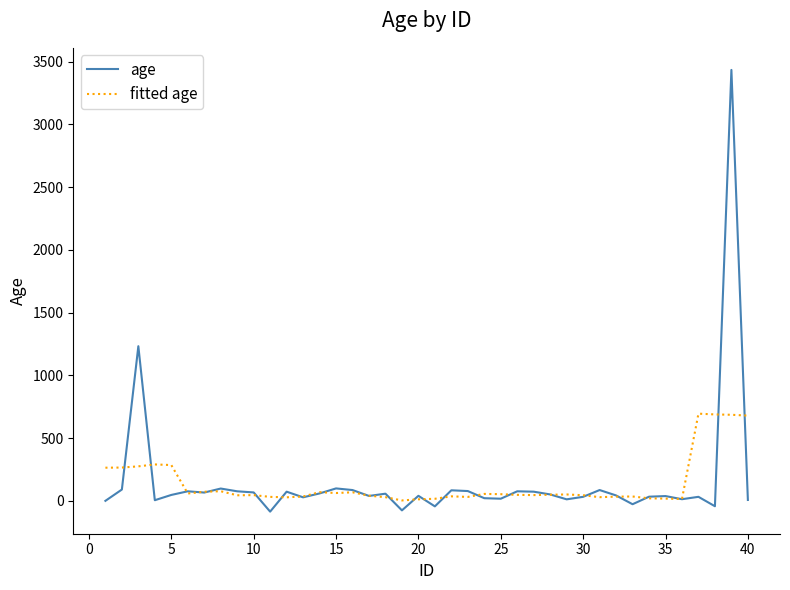

What is the difference between the second highest and second lowest values in the age series?

1308.0